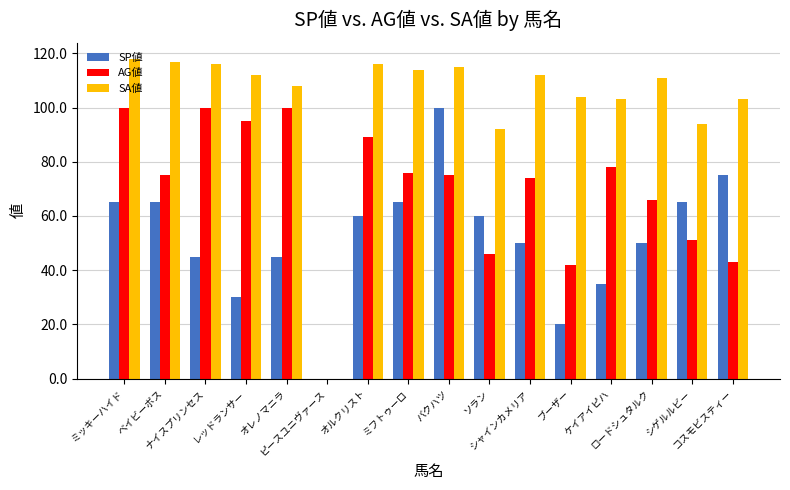

What value does the SP値 series have at ミッキーハイド?

65